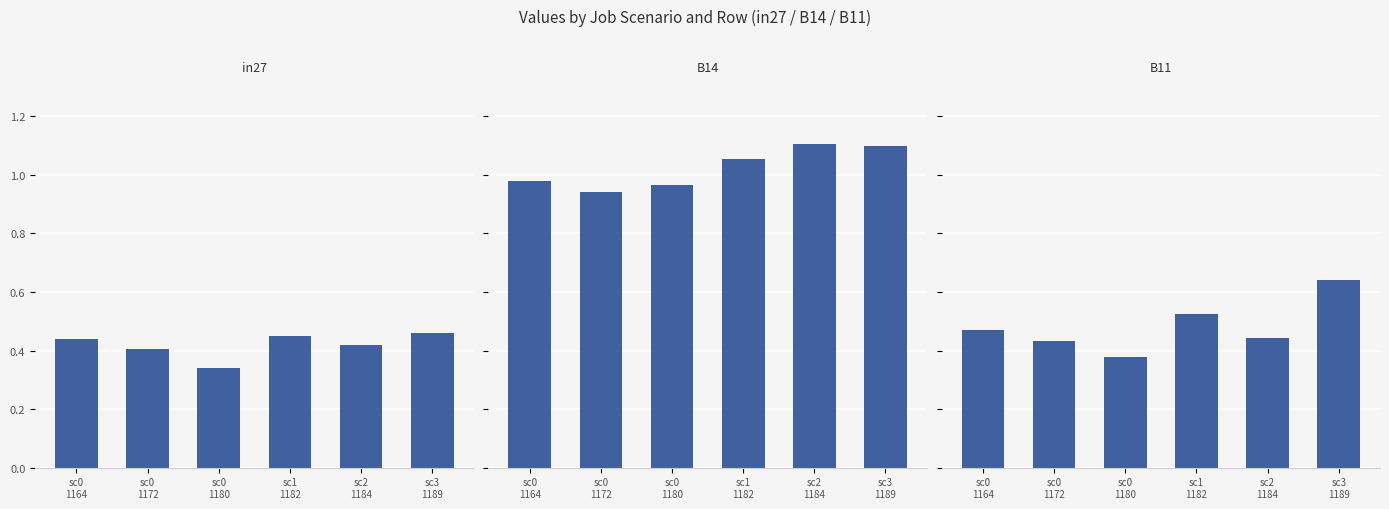

Does the chart contain stacked bars?

No